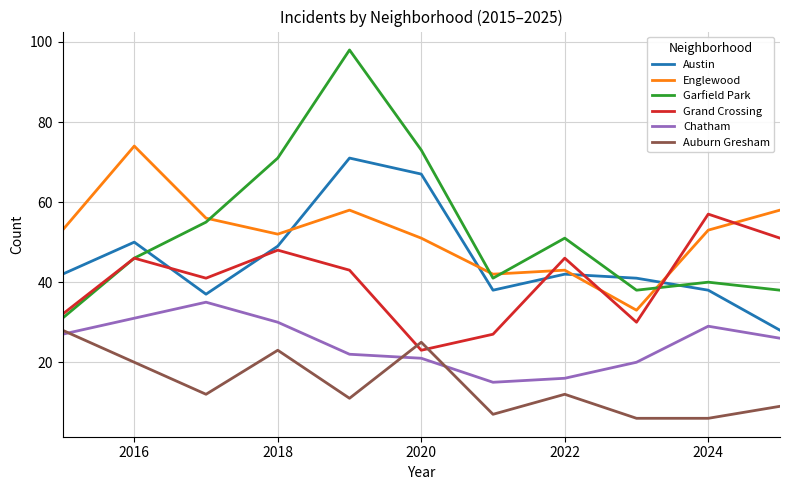

Which series has the widest spread of values?

Garfield Park